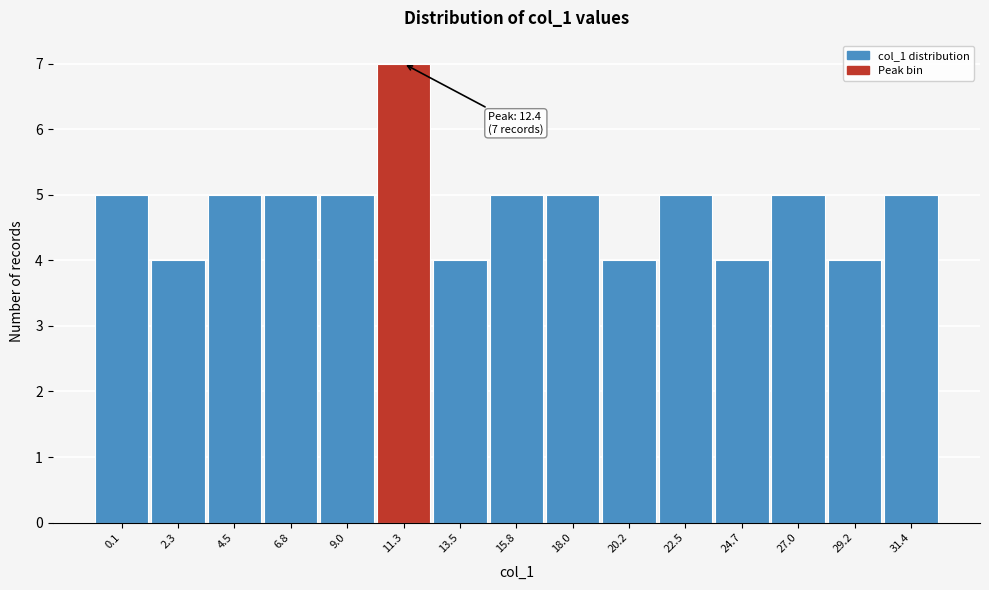

Reading left to right, extract all data points from this chart.

0.1=5	2.3=4	4.5=5	6.8=5	9.0=5	11.3=7	13.5=4	15.8=5	18.0=5	20.2=4	22.5=5	24.7=4	27.0=5	29.2=4	31.4=5